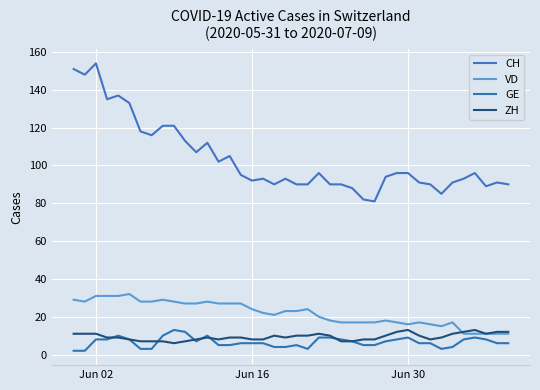

Reading right to left, extract all data points from this chart.

CH: 90	91	89	96	93	91	85	90	91	96	96	94	81	82	88	90	90	96	90	90	93	90	93	92	95	105	102	112	107	113	121	121	116	118	133	137	135	154	148	151
VD: 11	11	11	11	11	17	15	16	17	16	17	18	17	17	17	17	18	20	24	23	23	21	22	24	27	27	27	28	27	27	28	29	28	28	32	31	31	31	28	29
GE: 6	6	8	9	8	4	3	6	6	9	8	7	5	5	7	8	9	9	3	5	4	4	6	6	6	5	5	10	7	12	13	10	3	3	8	10	8	8	2	2
ZH: 12	12	11	13	12	11	9	8	10	13	12	10	8	8	7	7	10	11	10	10	9	10	8	8	9	9	8	9	8	7	6	7	7	7	8	9	9	11	11	11